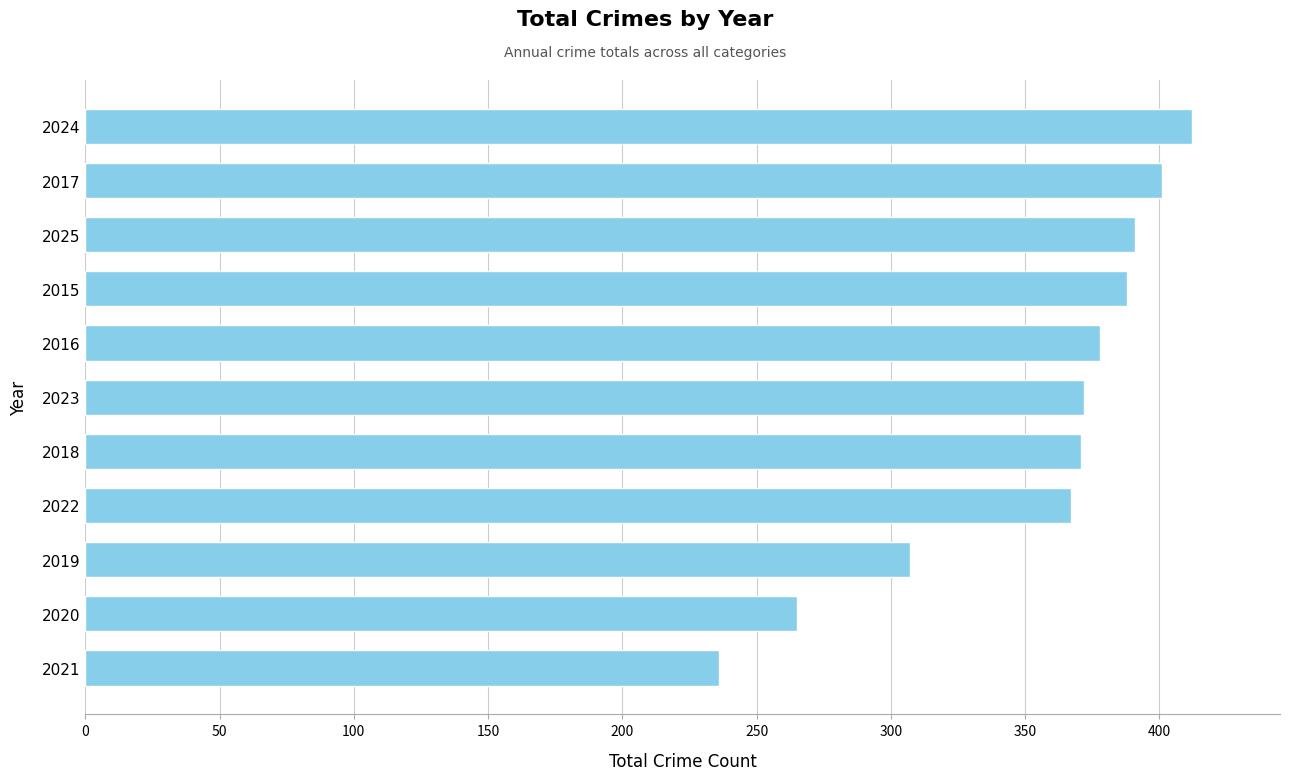

Which has a higher value, 2023 or 2020?

2023